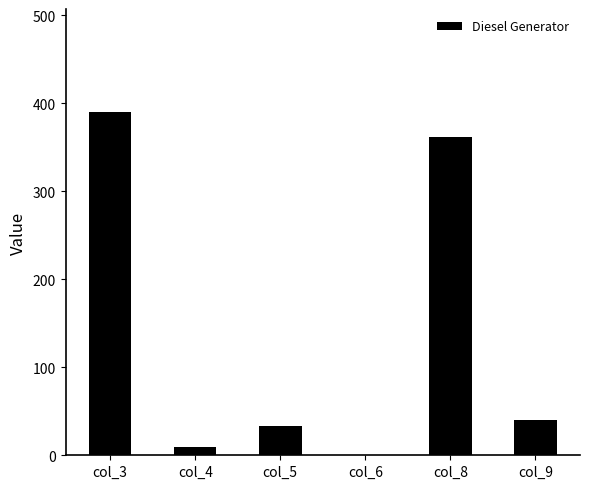

Is it true that the value at col_9 is 22?

False